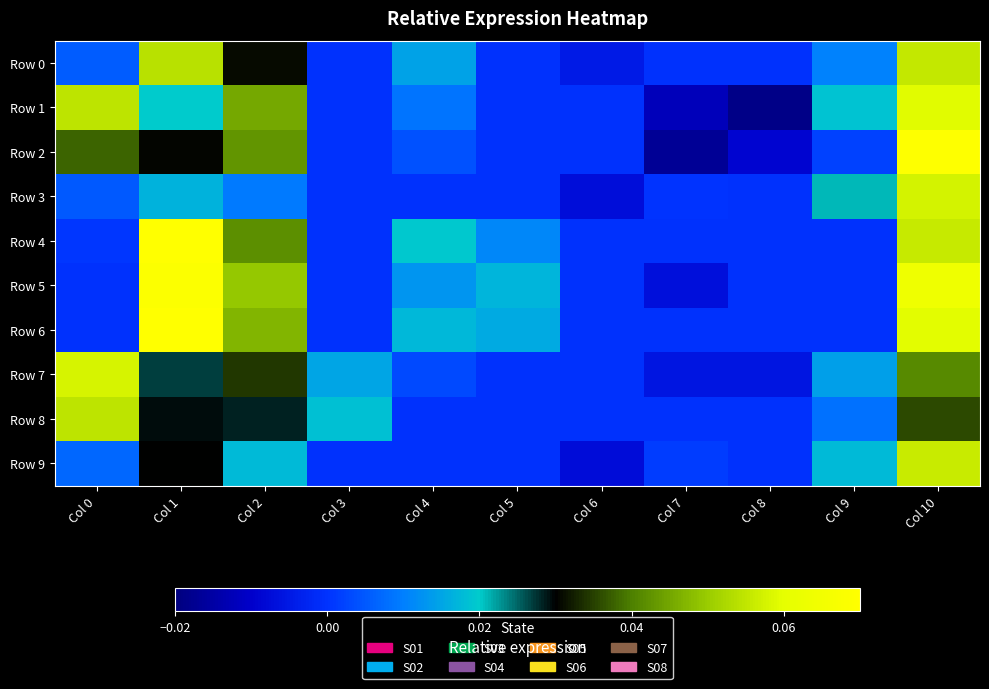

Which category has the highest value across all series?

Col 1